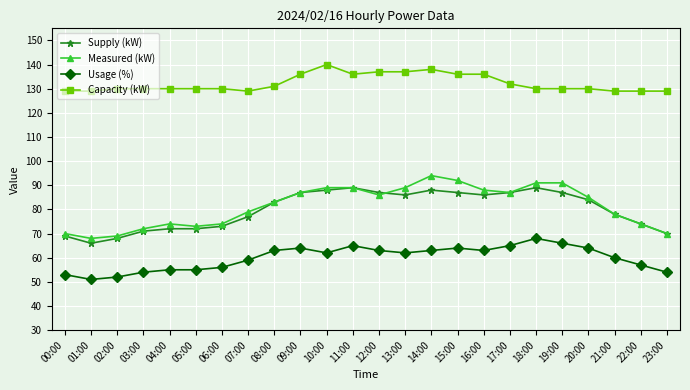

Where does the Measured (kW) series first go above 85?

09:00